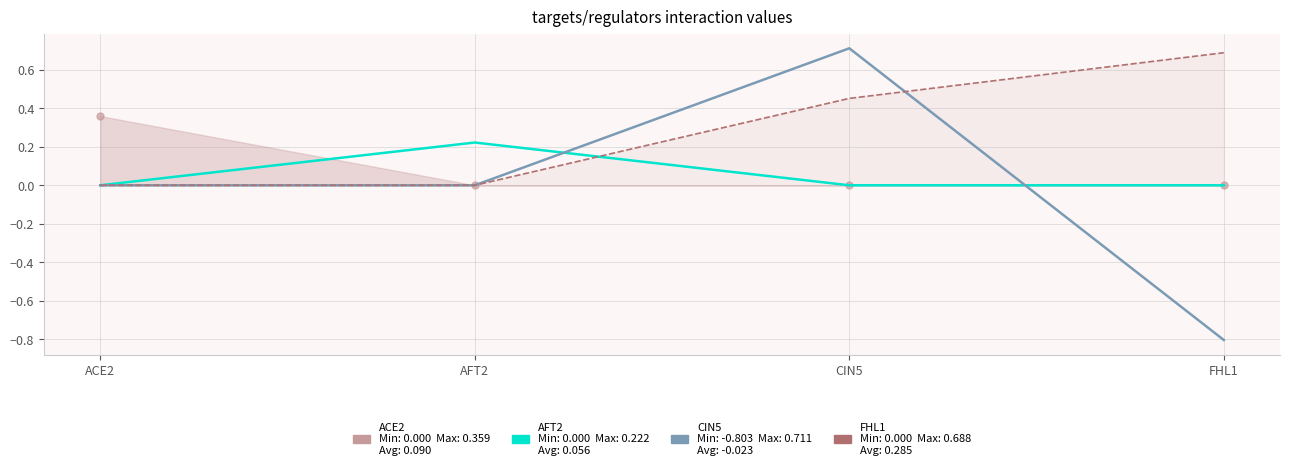

Is it true that AFT2 equals 0.0 at ACE2?

True